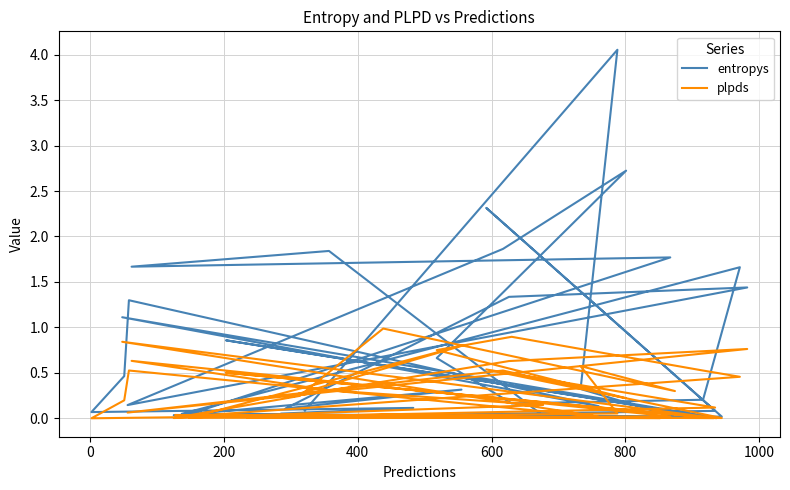

True or false: entropys and plpds cross at least once.

True